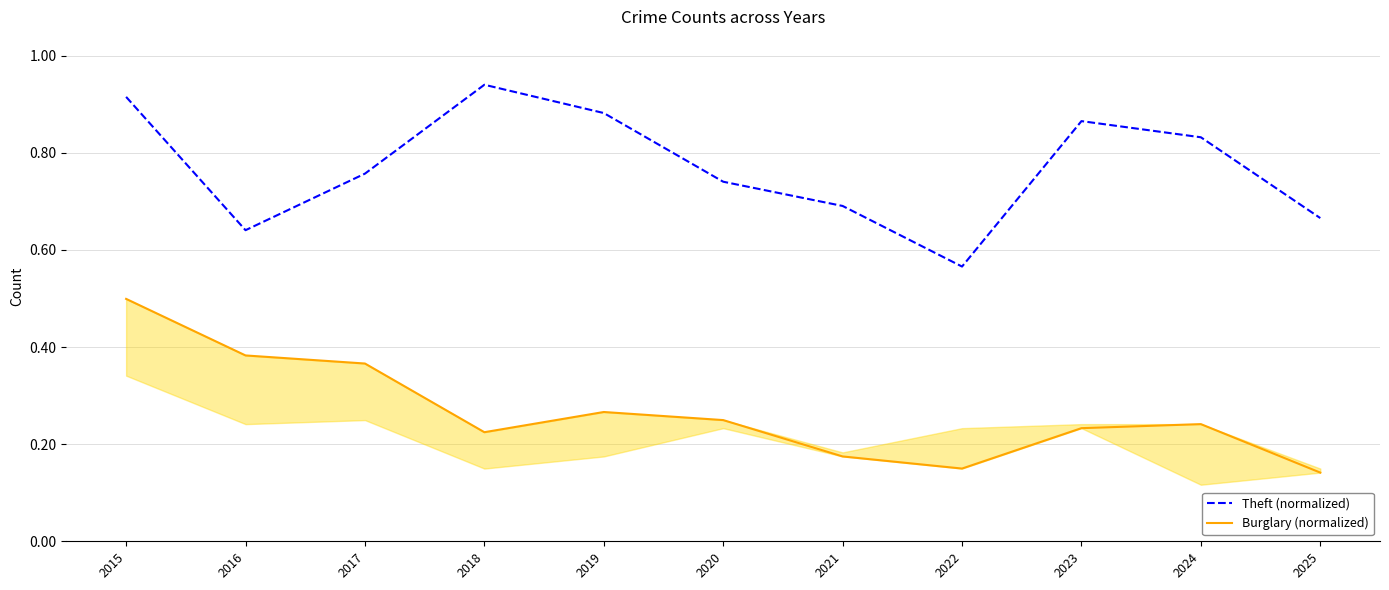

The Theft (normalized) series shows 0.7 at 2020. True or false?

True